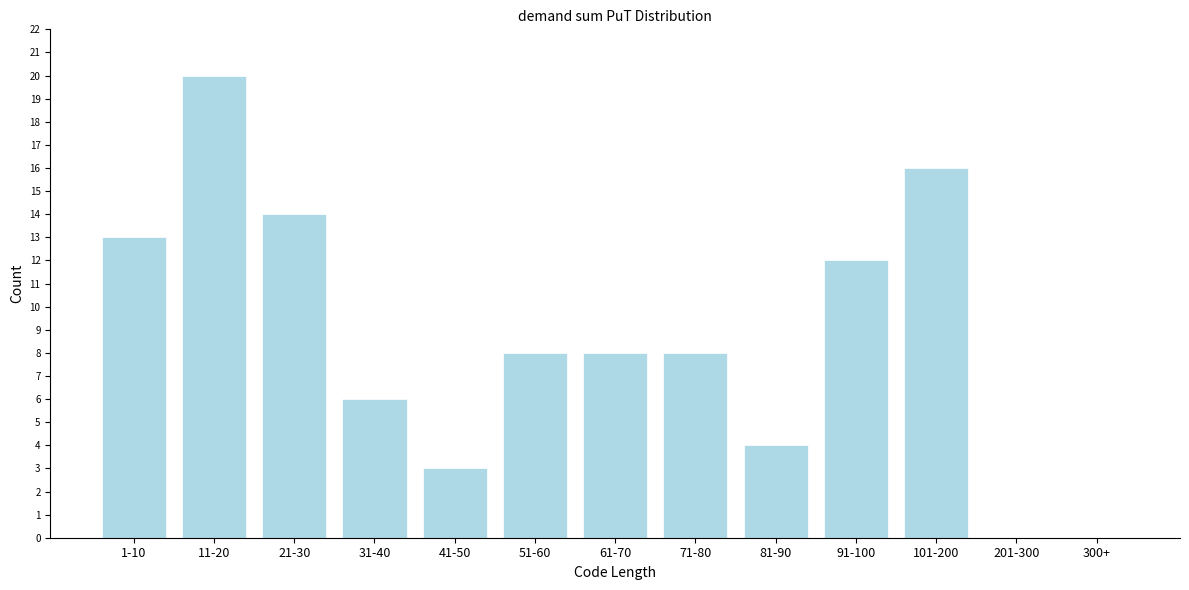

Reading left to right, transcribe all the data shown in this chart.

1-10=13	11-20=20	21-30=14	31-40=6	41-50=3	51-60=8	61-70=8	71-80=8	81-90=4	91-100=12	101-200=16	201-300=0	300+=0